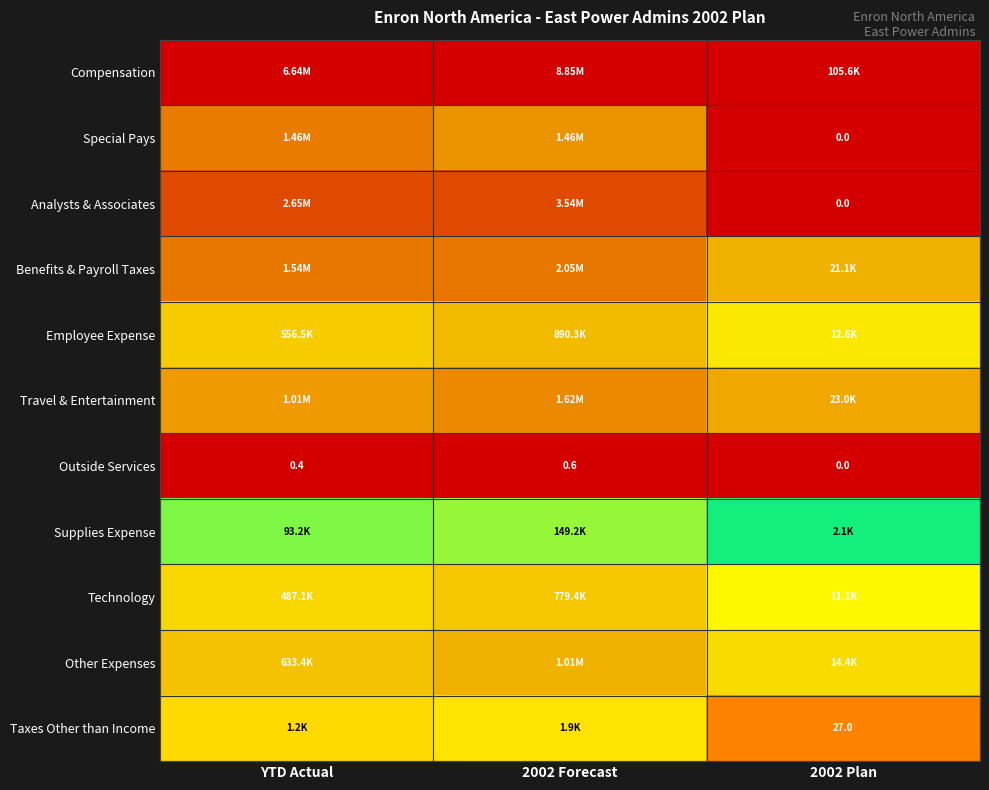

Which series has the largest total across all categories?

Compensation